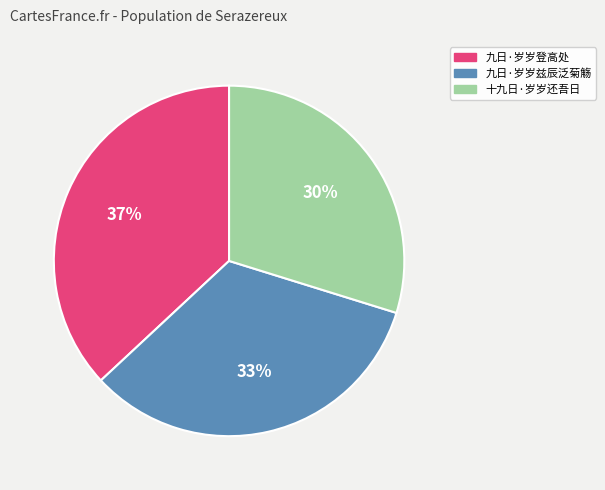

What is the largest slice in the pie chart?

九日·岁岁登高处